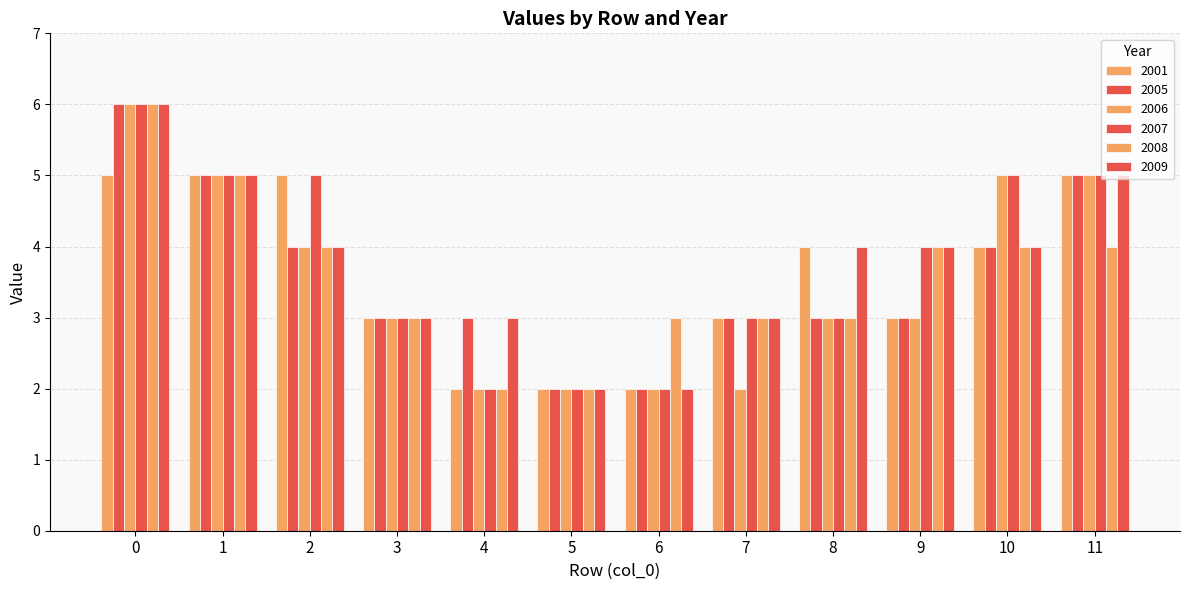

Is the value of 2005 at 11 greater than the value of 2007 at 3?

Yes